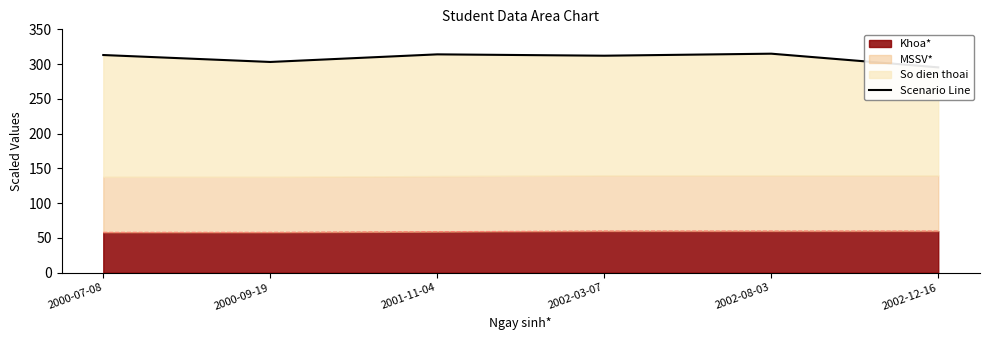

How many interior local valleys (lower than both neighbors) does the data have?

2